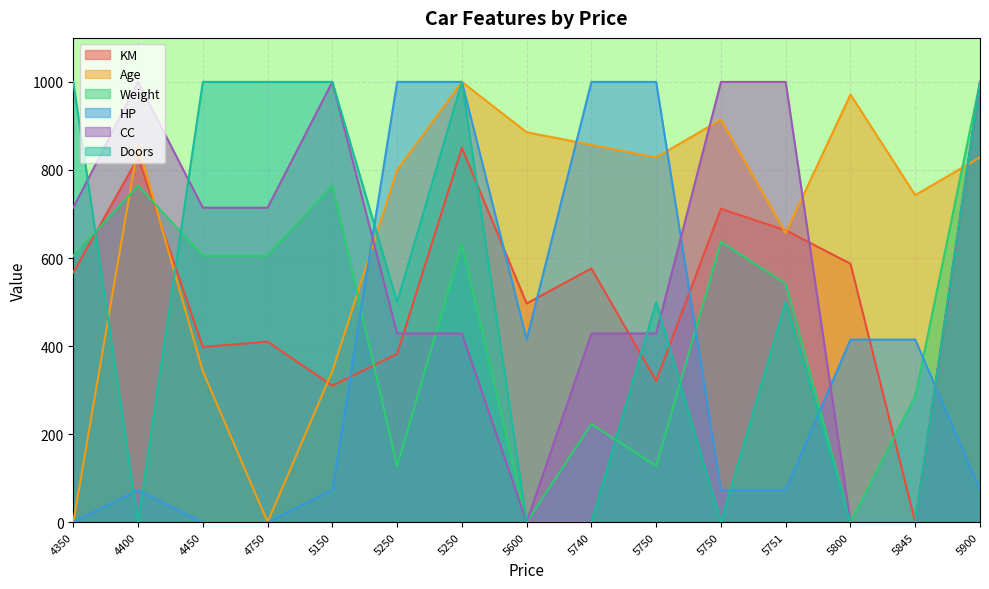

True or false: HP has more than 1 points higher than both neighbors.

False